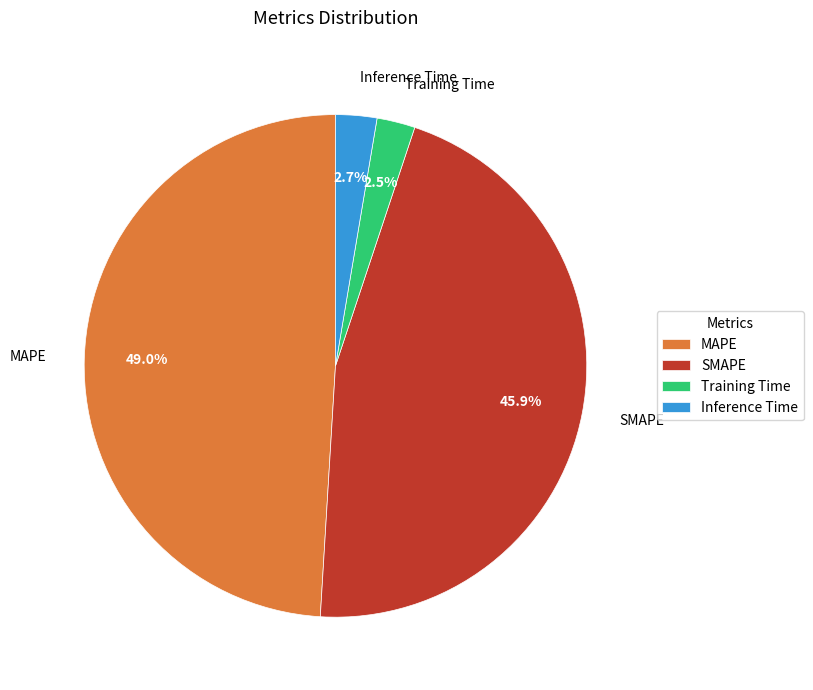

Between SMAPE and Training Time, which is larger?

SMAPE